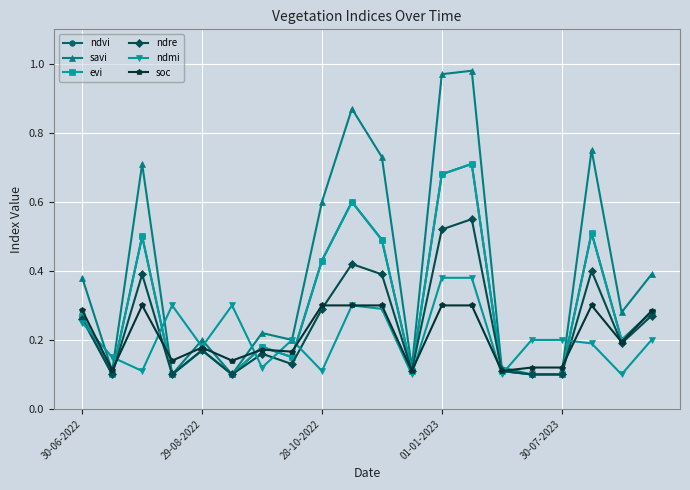

What is the label of the 4th point from the left?

01-01-2023